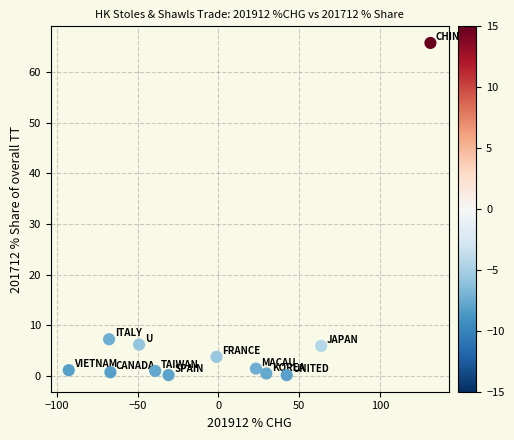

What Y value in the scatter plot is closest to 32?

7.3